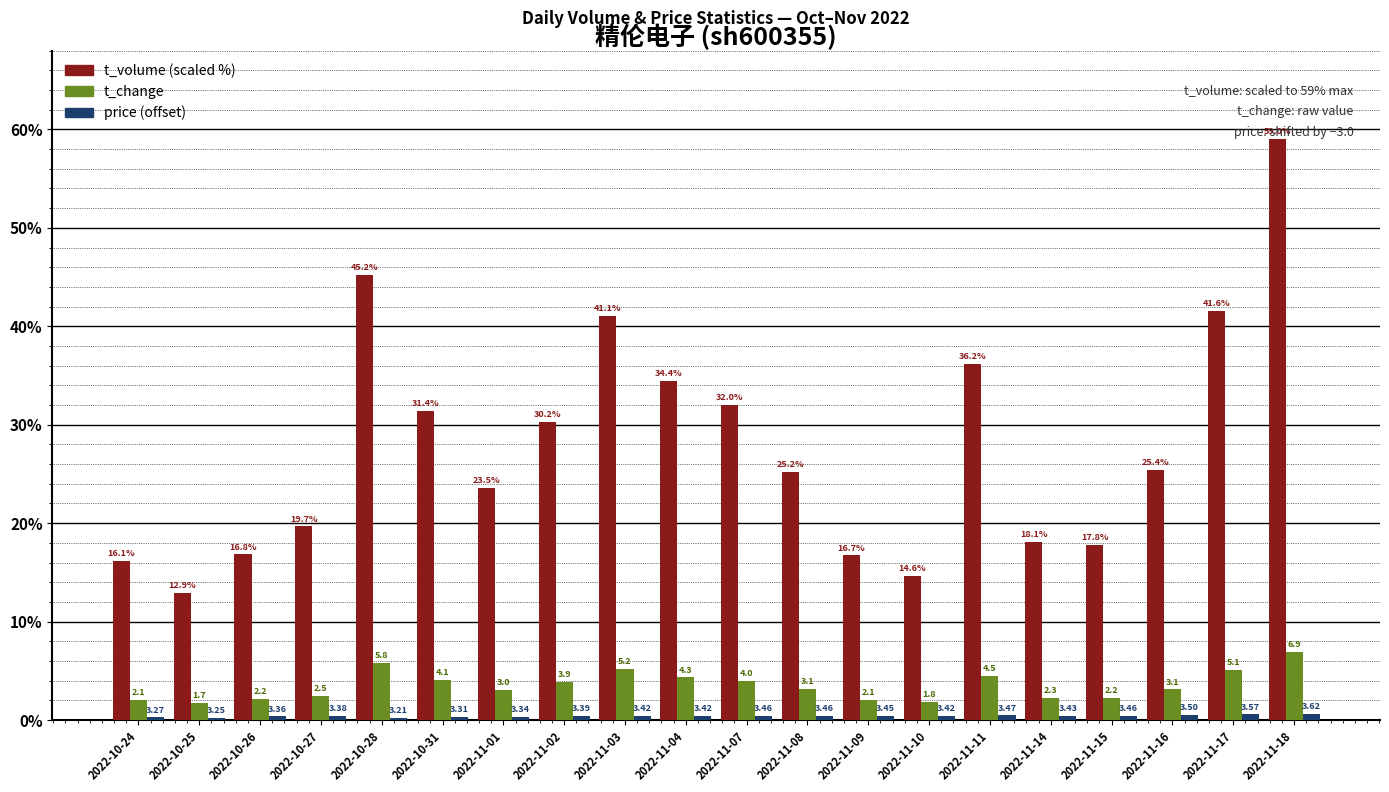

Does the chart contain stacked bars?

No